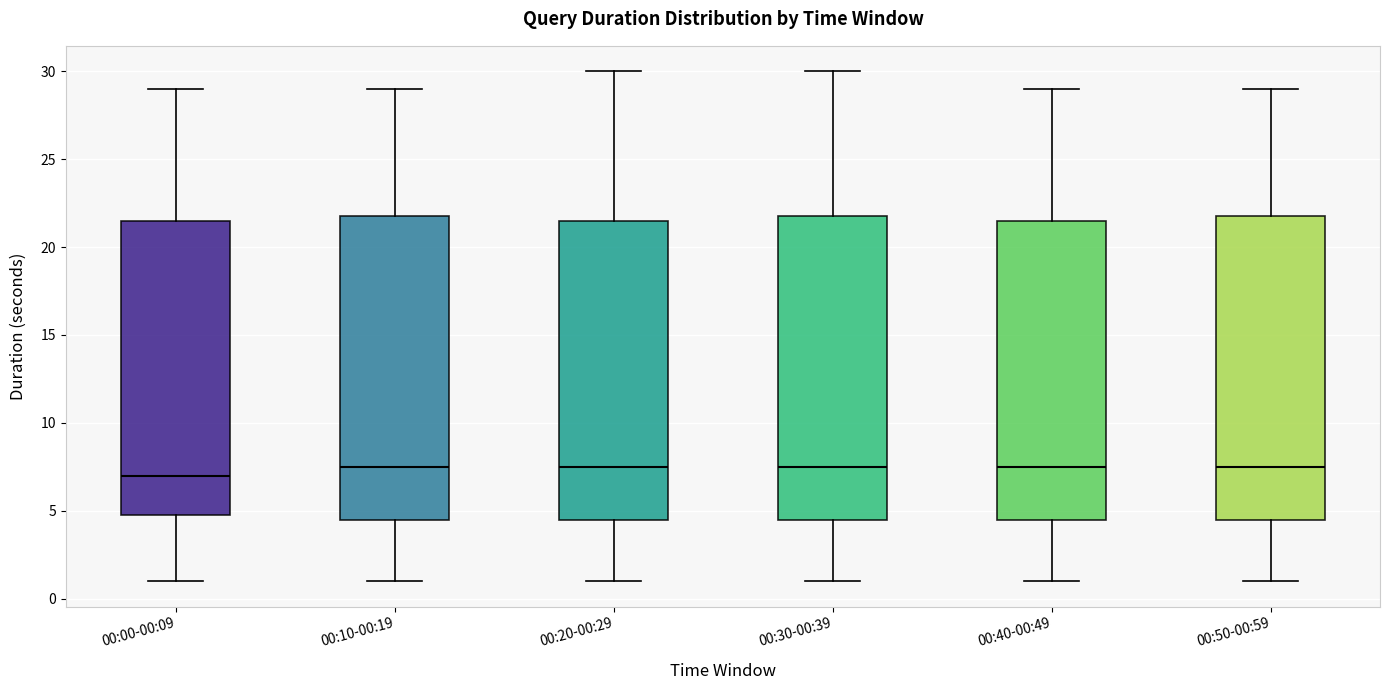

Reading left to right, read every box against the y-axis: the position of its median line, the range the box covers, and the ends of its whiskers. The values are not printed on the chart, so give them approximately, as read against the axis.

00:00-00:09: median 7.0, box 5.0 to 21.5, whiskers 1.0 to 29.0
00:10-00:19: median 7.5, box 4.5 to 22.0, whiskers 1.0 to 29.0
00:20-00:29: median 7.5, box 4.5 to 21.5, whiskers 1.0 to 30.0
00:30-00:39: median 7.5, box 4.5 to 22.0, whiskers 1.0 to 30.0
00:40-00:49: median 7.5, box 4.5 to 21.5, whiskers 1.0 to 29.0
00:50-00:59: median 7.5, box 4.5 to 22.0, whiskers 1.0 to 29.0